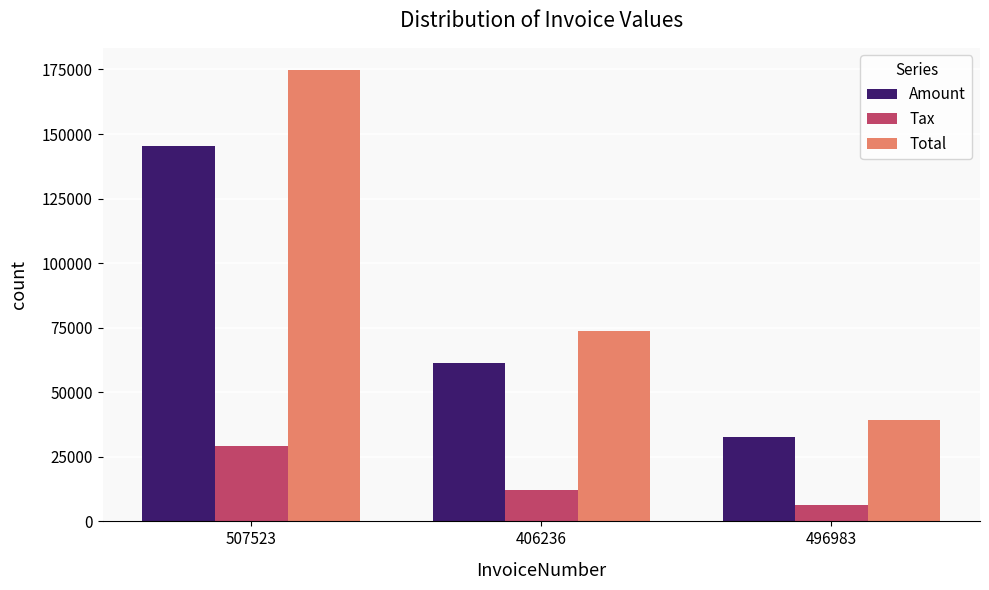

At which category does the chart reach its peak across all series?

507523